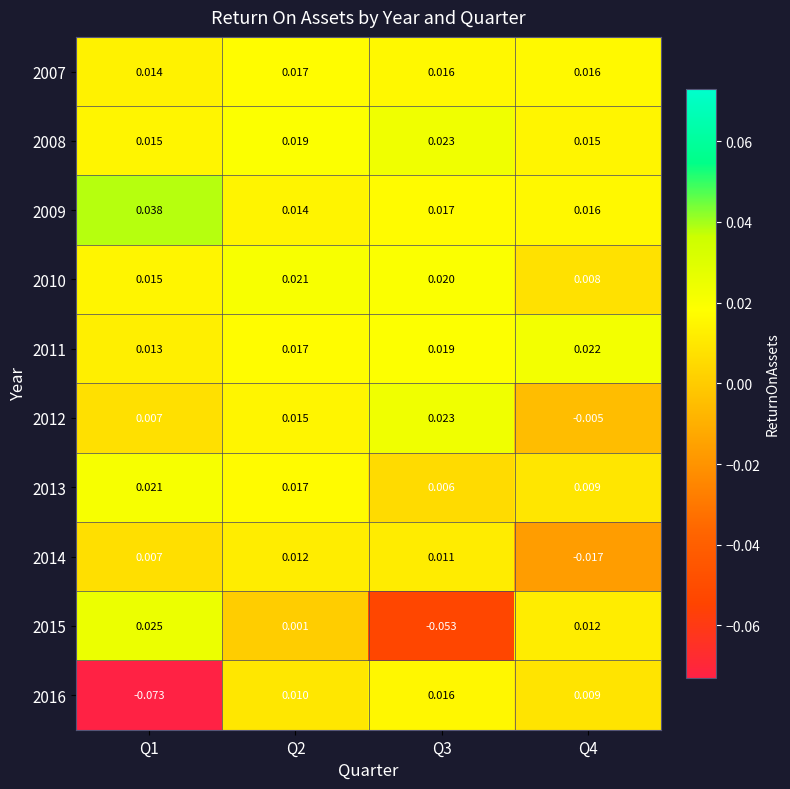

Which series has the largest total across all categories?

2009